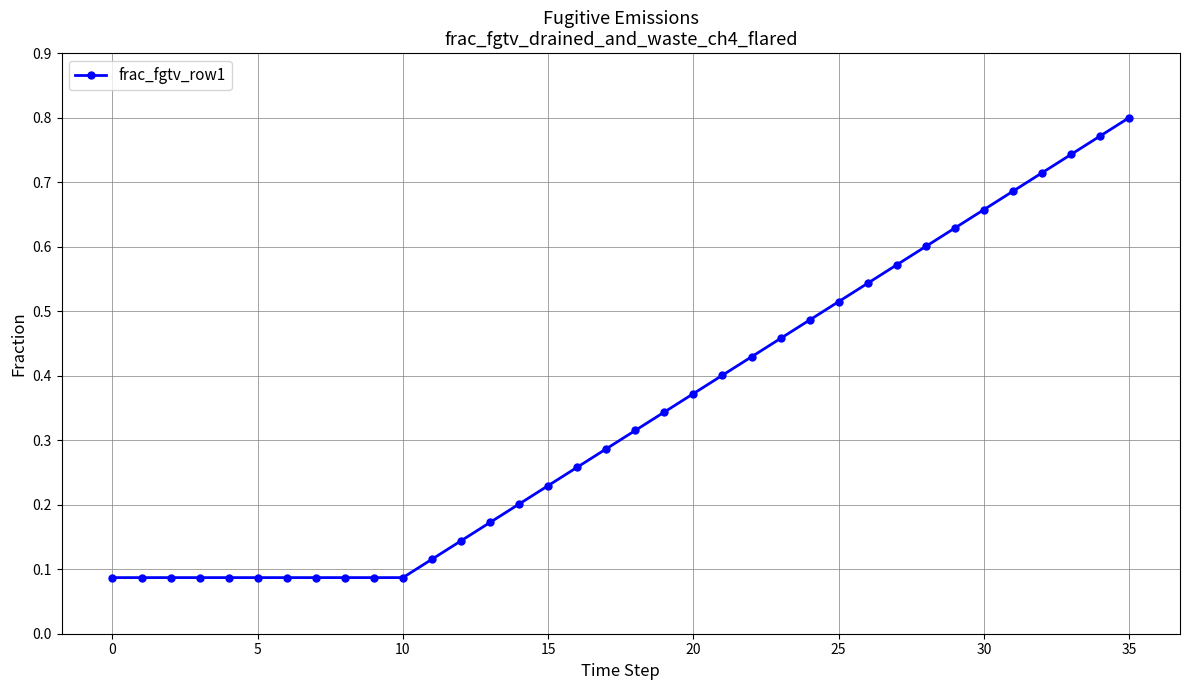

What is the sum of all values?

12.4